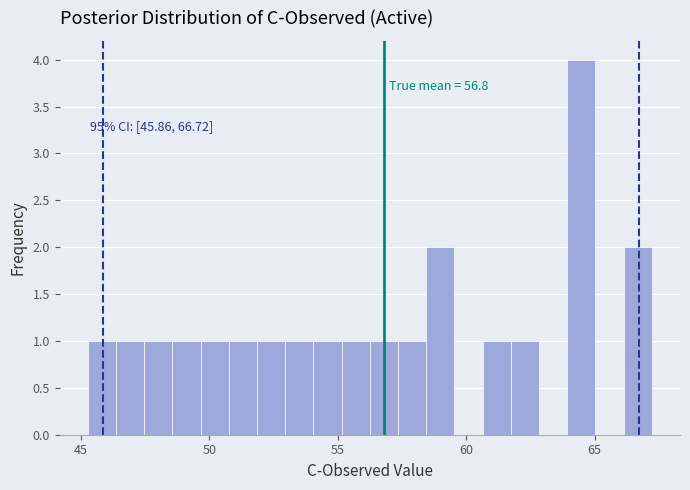

Read against the x-axis, roughly where is the centre of the tallest bar?

64.5